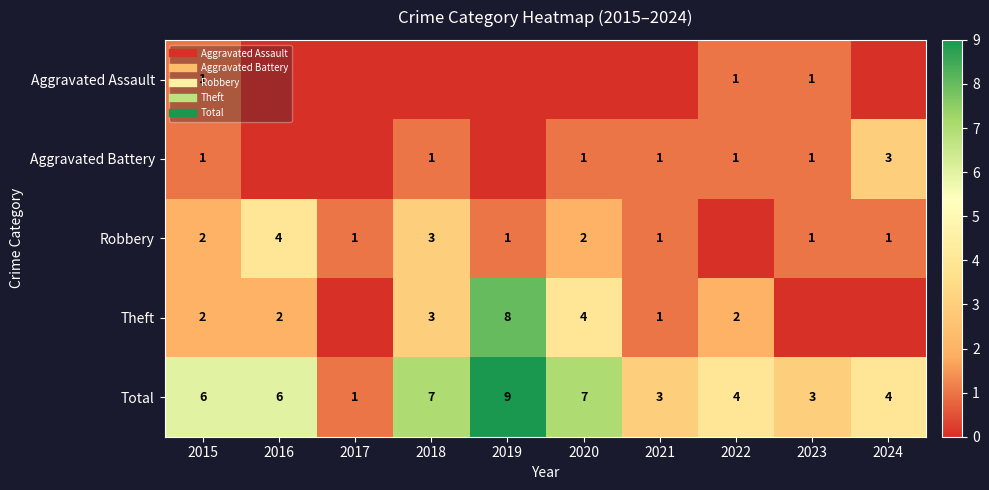

Which category has the lowest value in the Aggravated Assault series?

2016